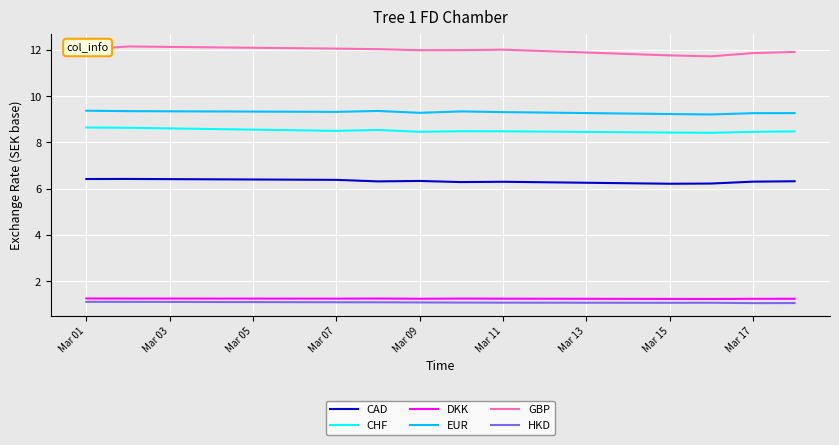

True or false: EUR and GBP cross at least once.

False